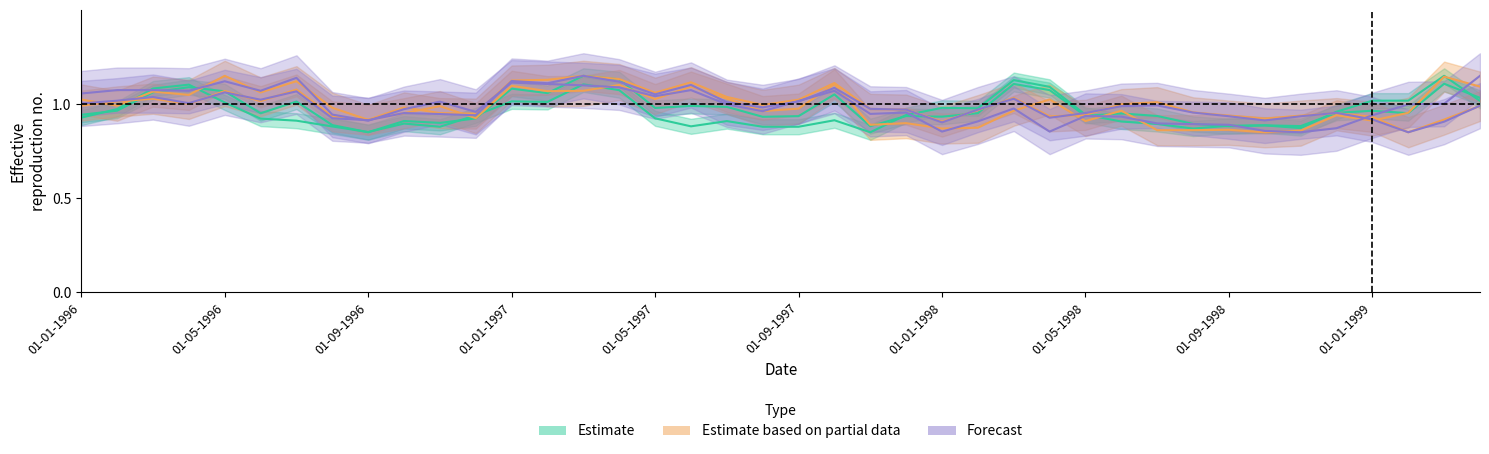

Does the chart display data point markers on the line(s)?

No